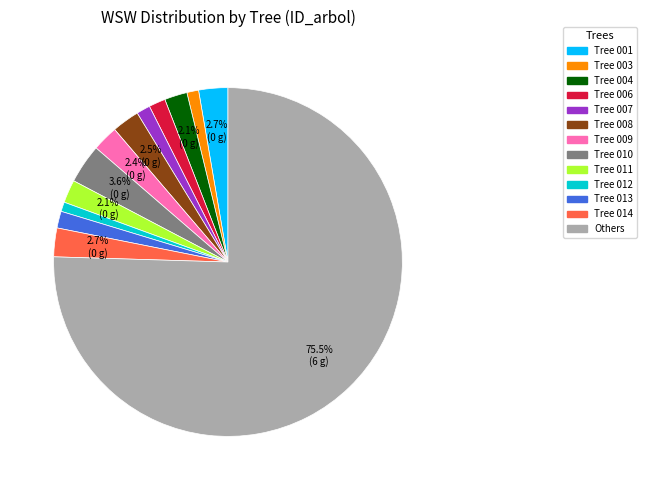

Which category has the biggest portion of the pie?

Others